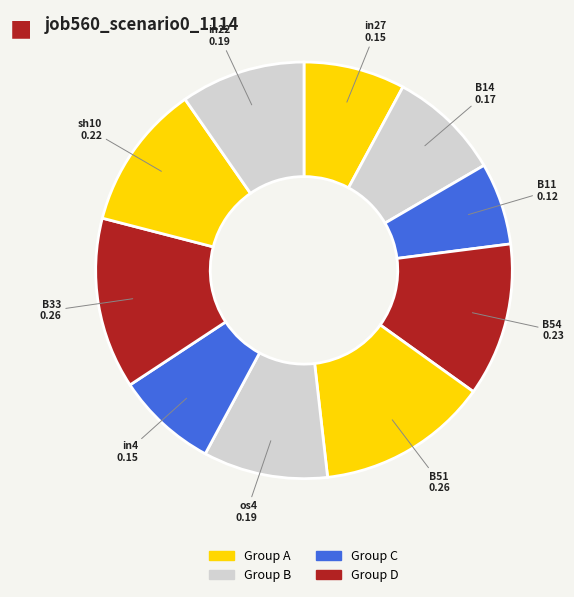

Which slice is the smallest?

B11